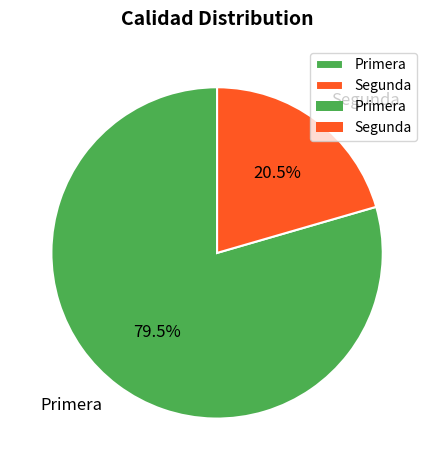

To the nearest percent, what is the combined percentage of Segunda and Primera?

100%